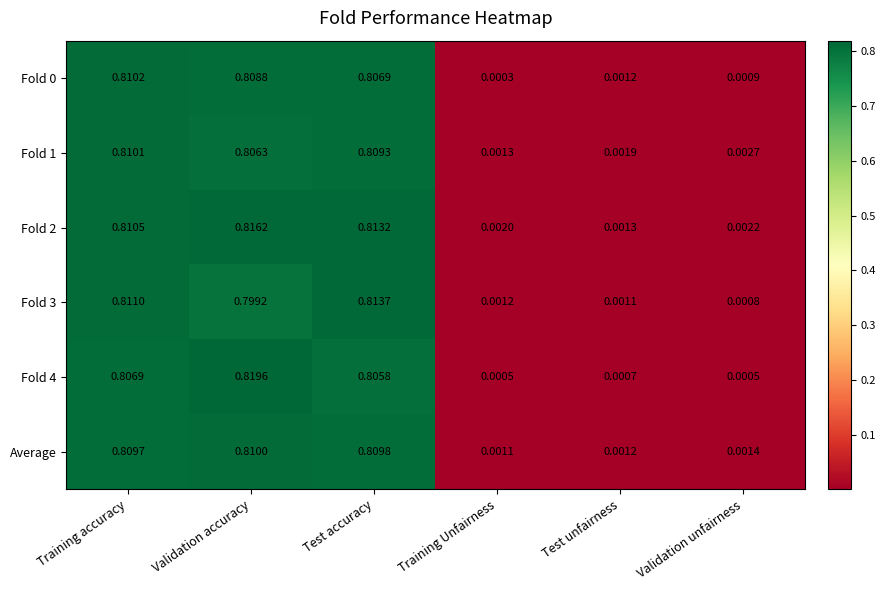

List the labels in order of Fold 0 value, largest first.

Training accuracy, Validation accuracy, Test accuracy, Test unfairness, Validation unfairness, Training Unfairness